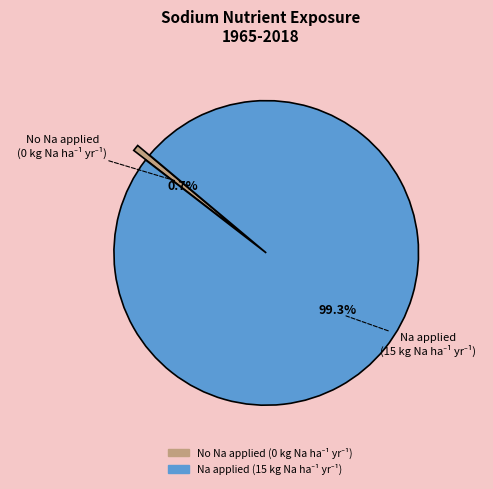

Does any single category account for the majority?

Yes